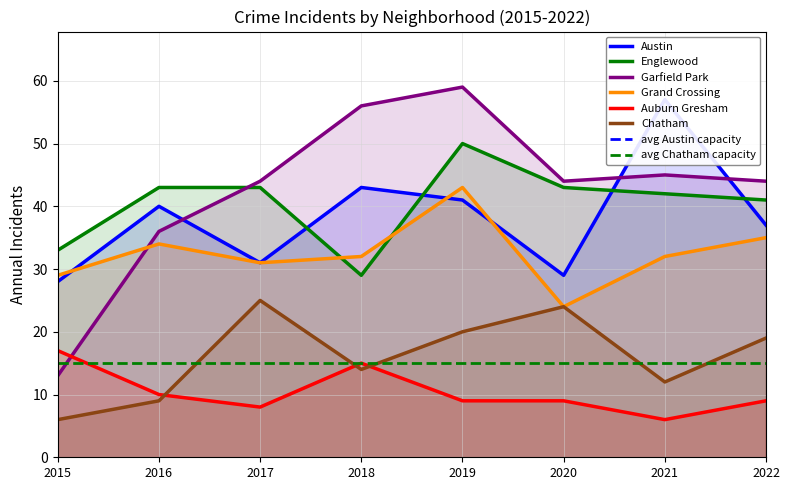

What is the minimum value for Garfield Park?

13